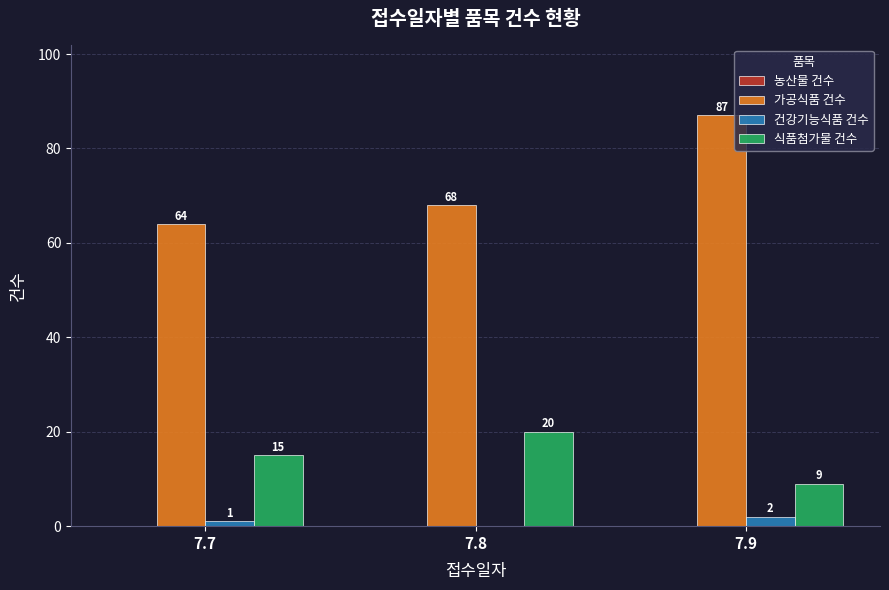

The value of 가공식품 건수 at 7.7 is 109. True or false?

False